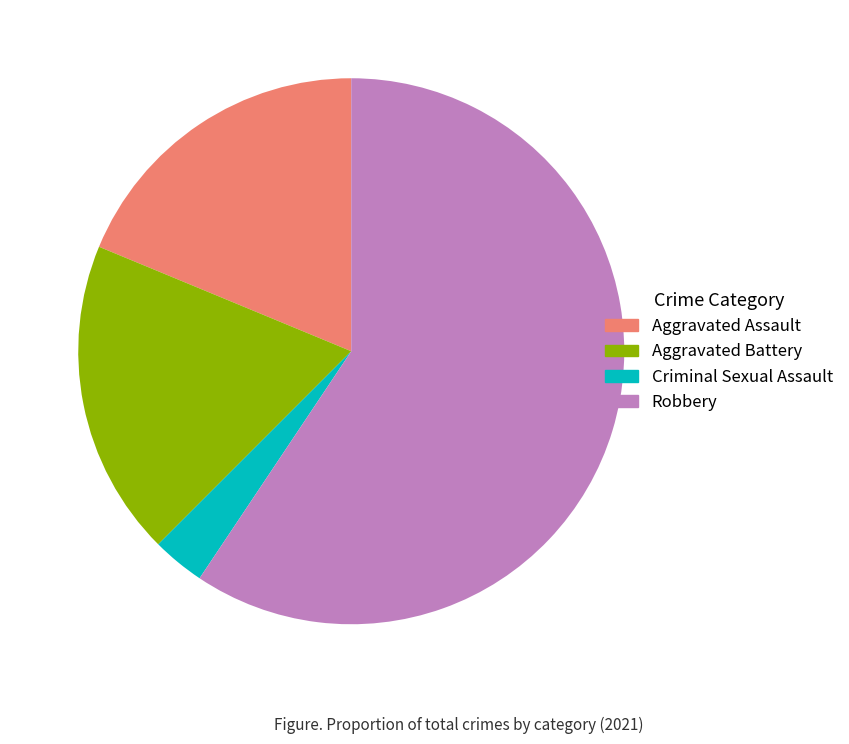

True or false: Robbery accounts for 46% of the total.

False